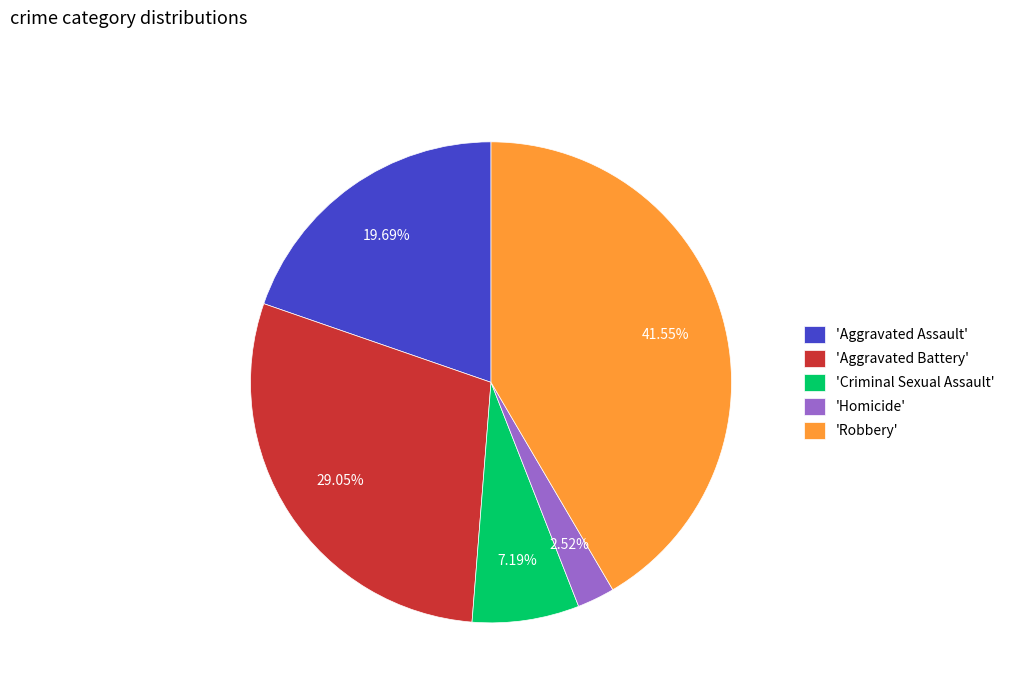

Do 'Aggravated Battery' and 'Criminal Sexual Assault' together represent more than half of the pie?

No